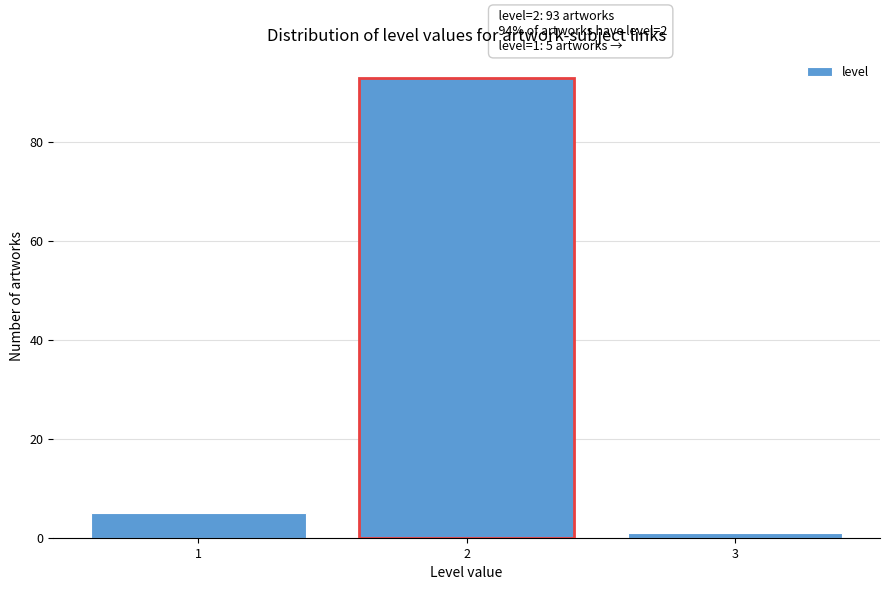

Reading left to right, list all the values displayed in this chart.

5	93	1